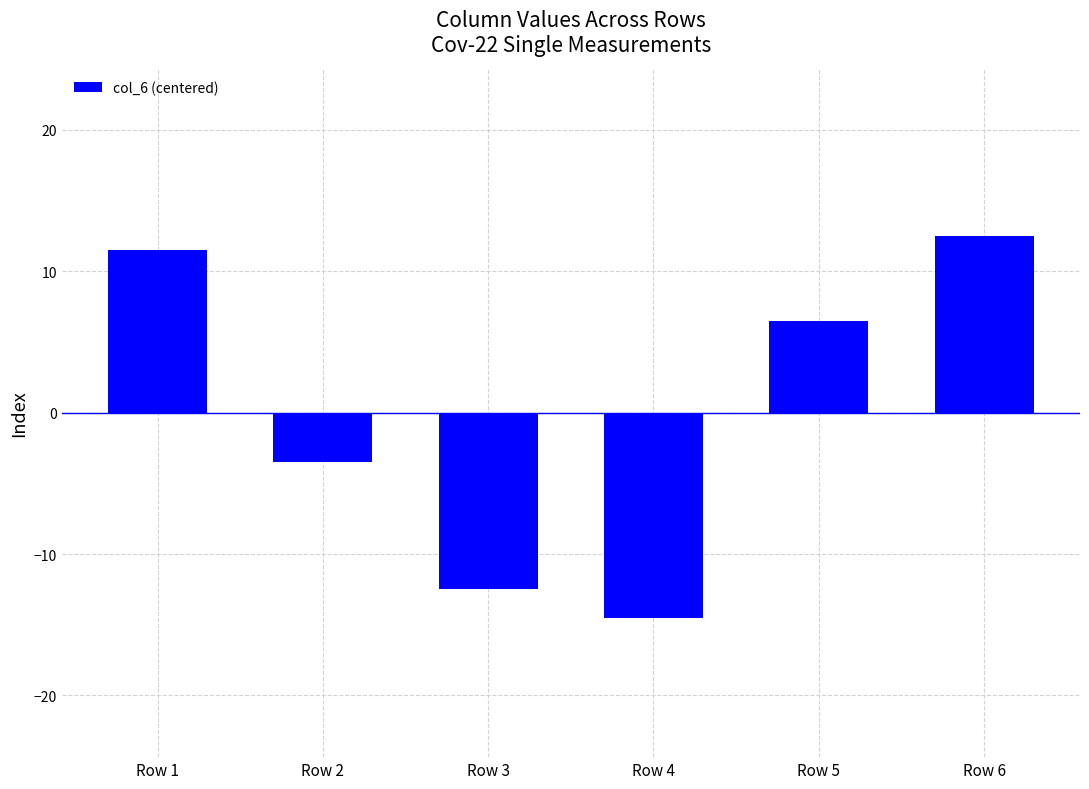

Is it true that the value at Row 5 is 6.5?

True